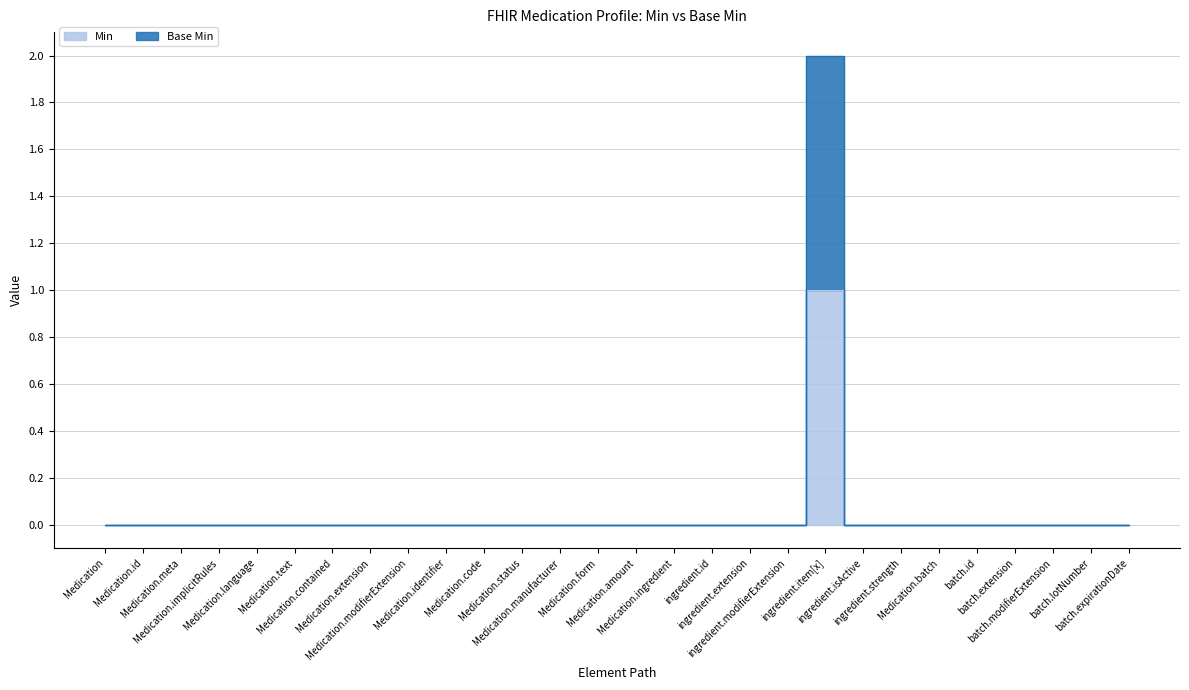

At which label is Base Min closest to 1?

Medication